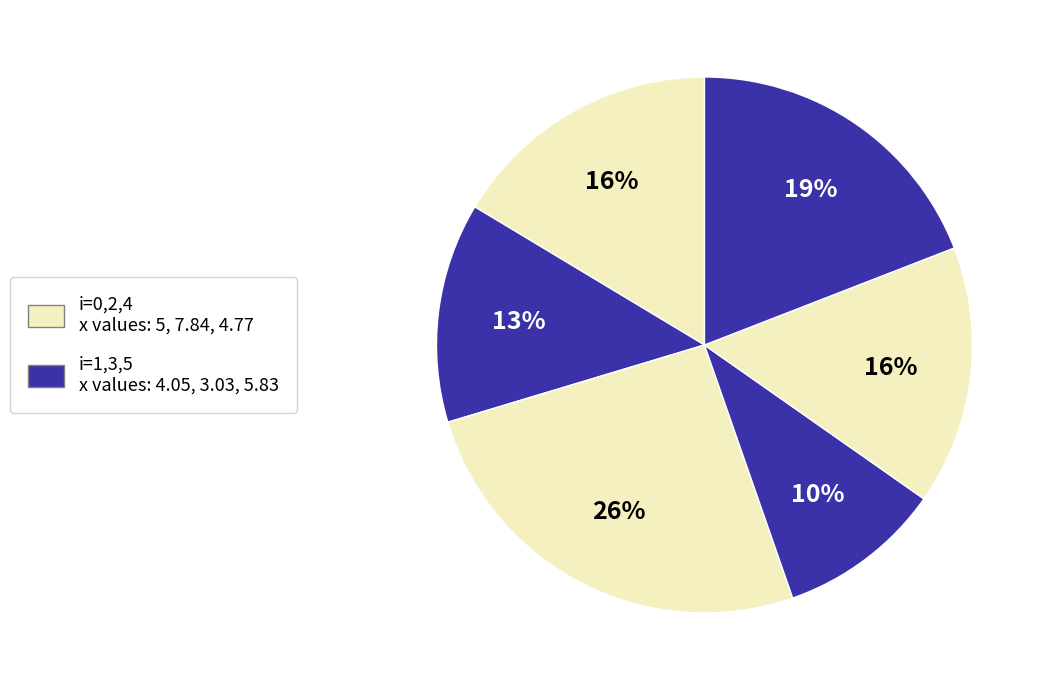

How many slices are in this pie chart?

6